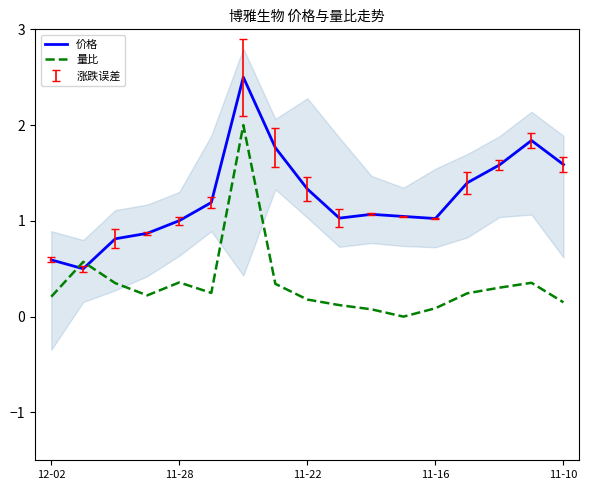

The value of 量比 at 10 is 0.1. True or false?

False